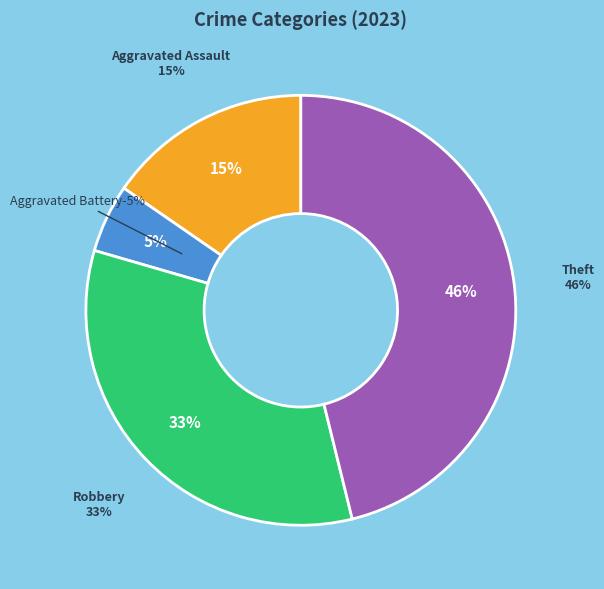

Is Robbery the majority of the pie?

No